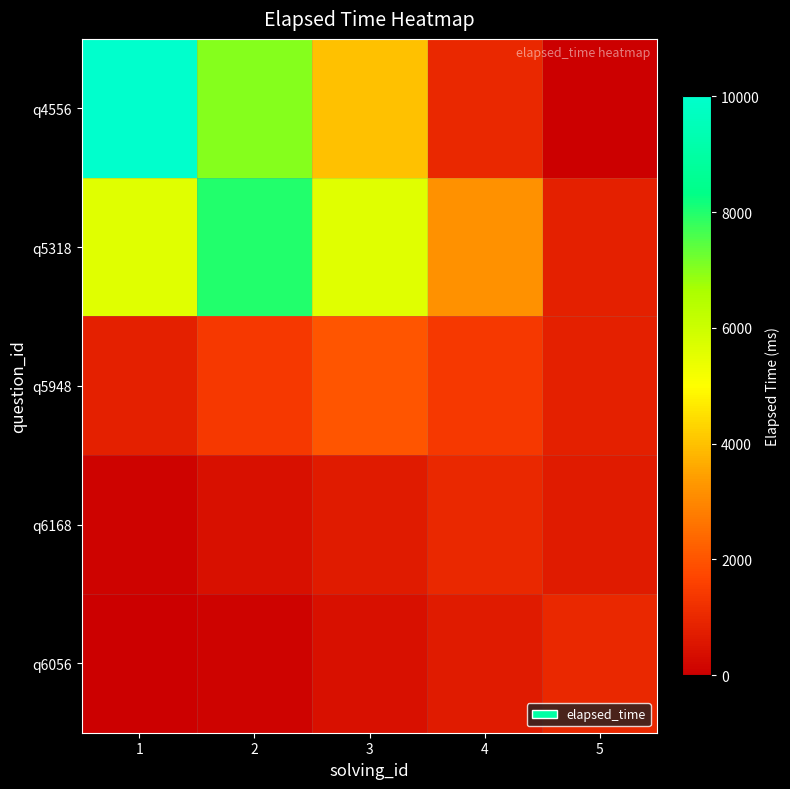

Rank the series at 4 from highest to lowest value.

q5318, q5948, q4556, q6168, q6056